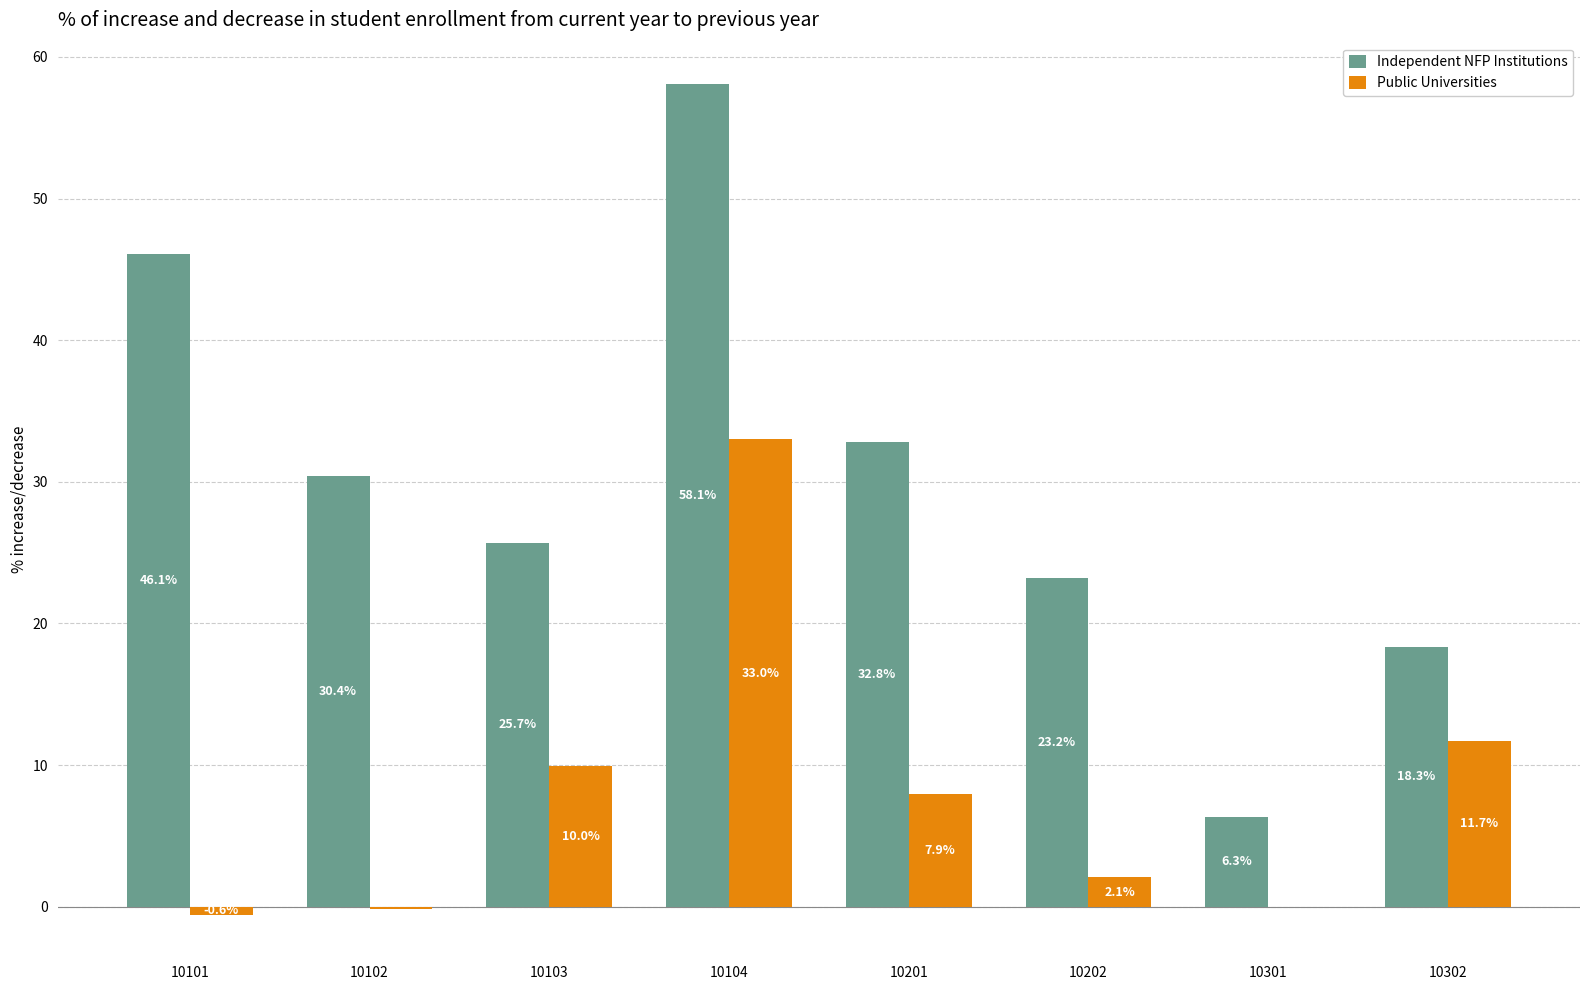

Is it true that Public Universities equals 7.6 at 10302?

False